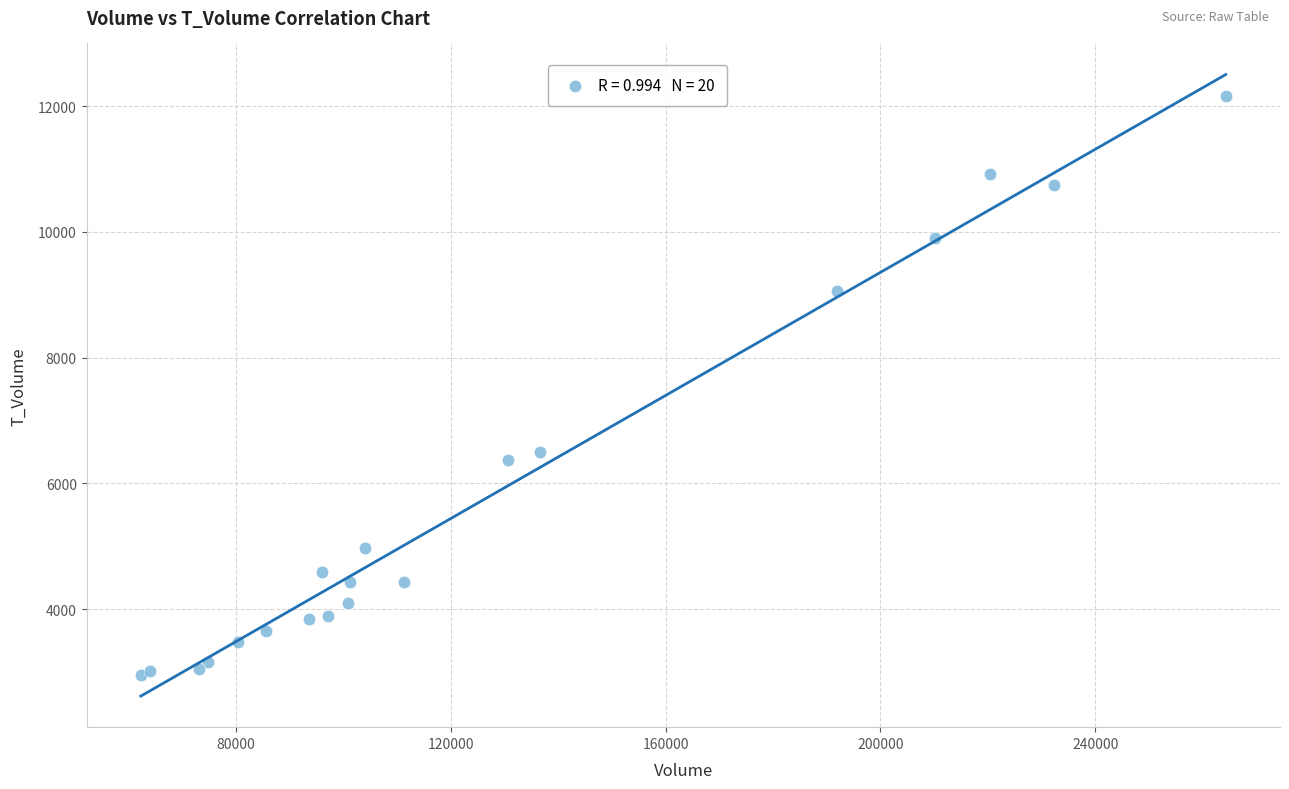

What Y value in the scatter plot is closest to 7549?

6501